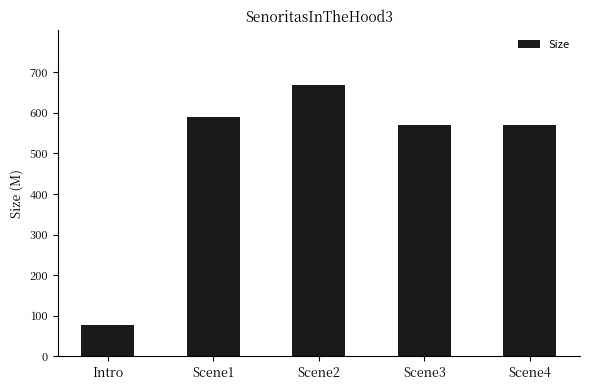

How many data points are less than 569?

1